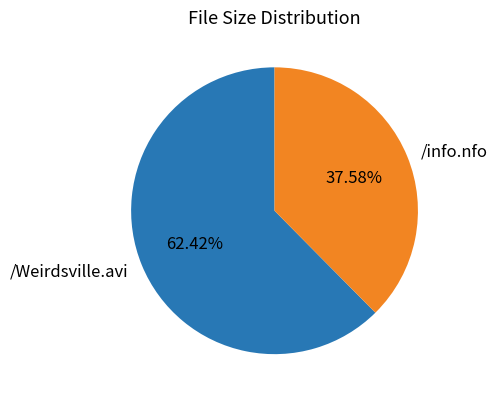

Is there a majority slice in this chart?

Yes